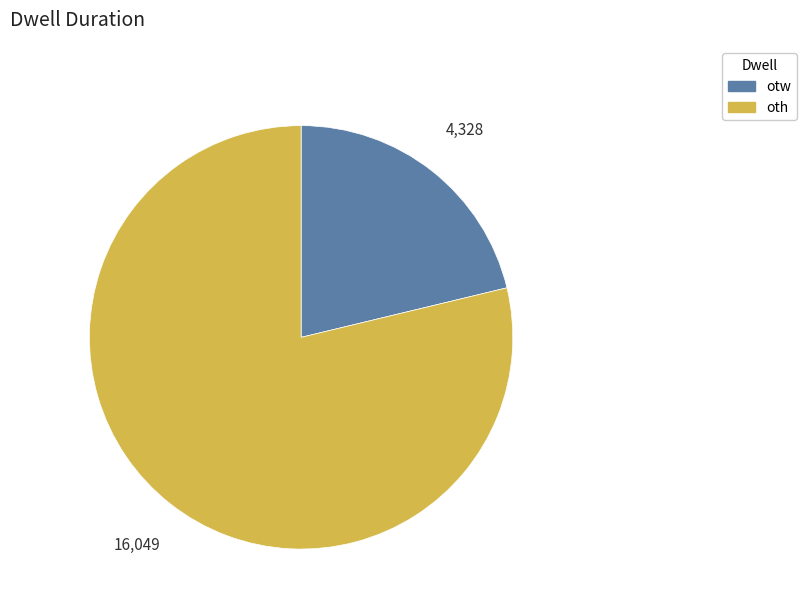

Is it true that oth is 84% of the pie?

False